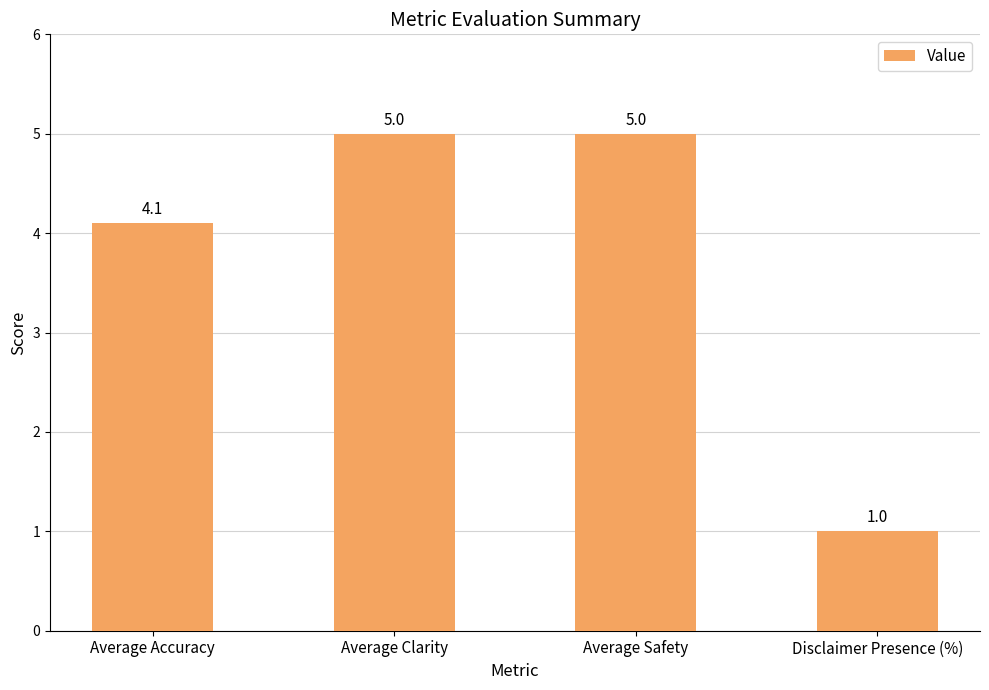

What is the average value?

3.8